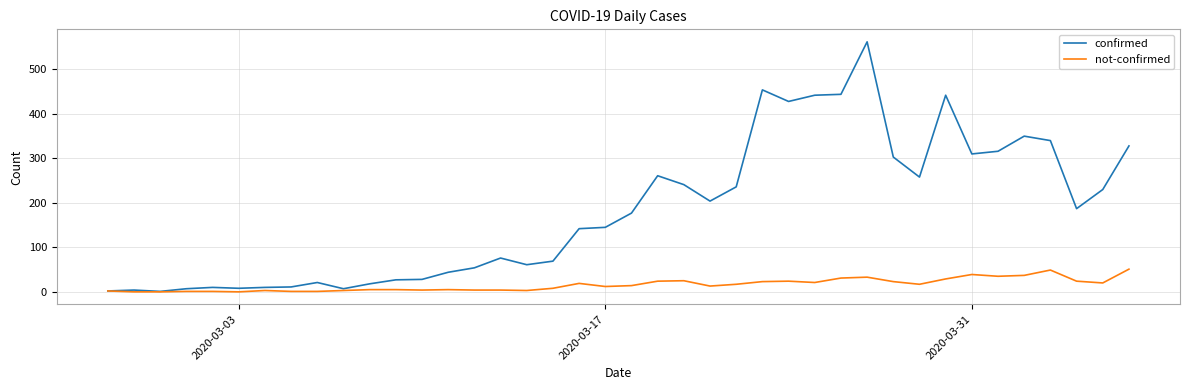

Rank the series by their maximum value, from lowest to highest.

not-confirmed, confirmed